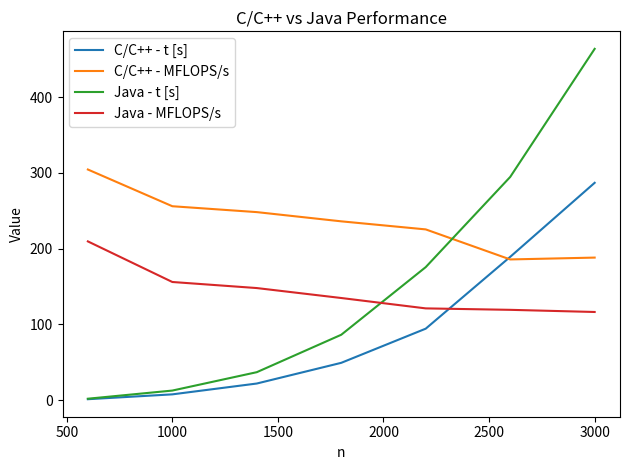

Which series has the largest range (max minus min)?

Java - t [s]